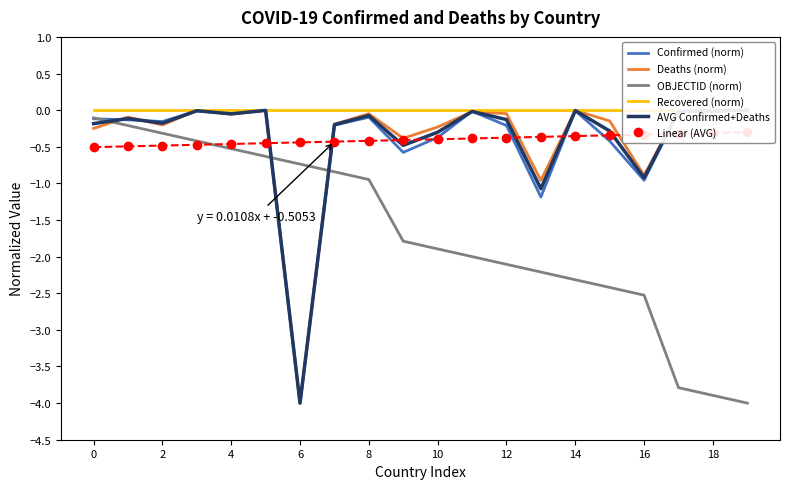

The value of OBJECTID (norm) at 16 is -4.2. True or false?

False